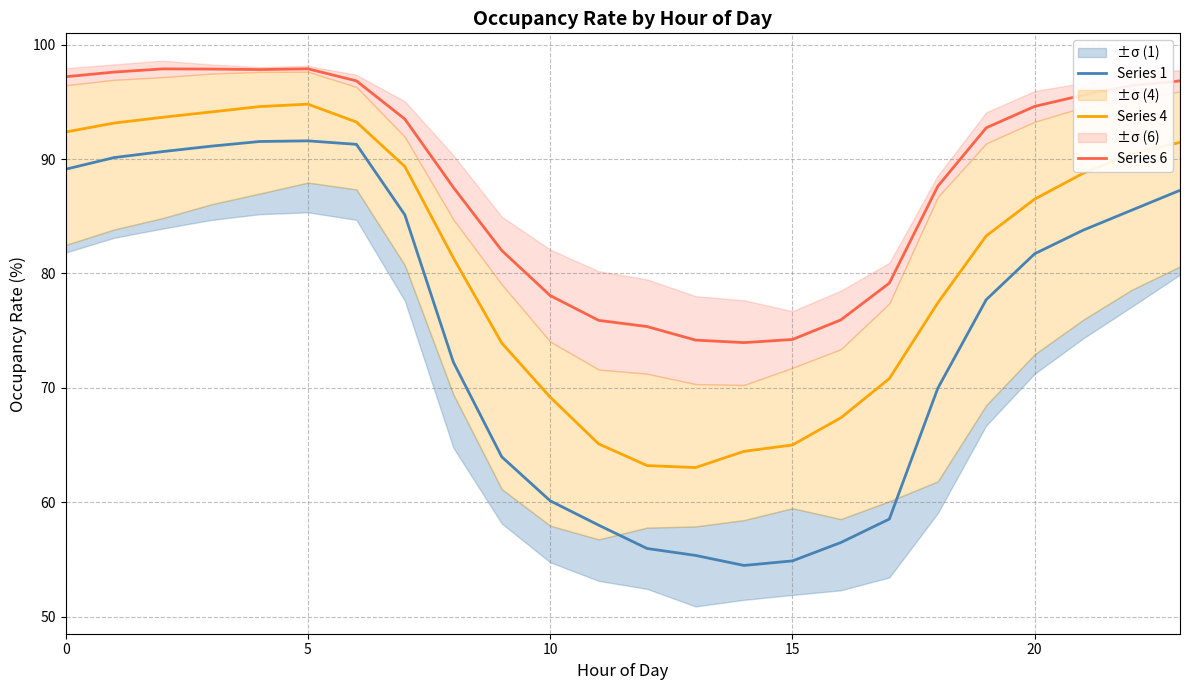

At how many categories does at least one series exceed 79?

17